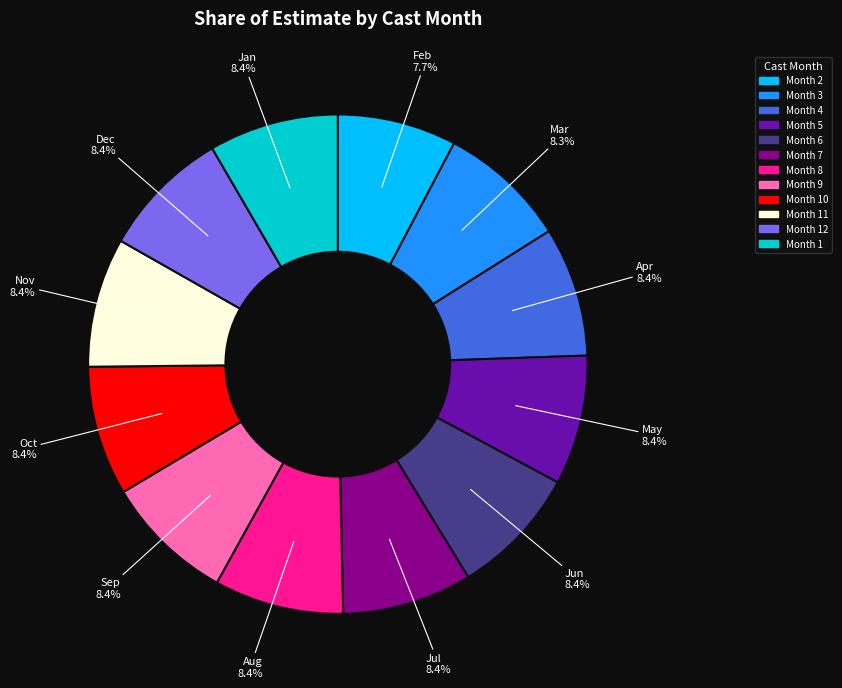

Is there a majority slice in this chart?

No